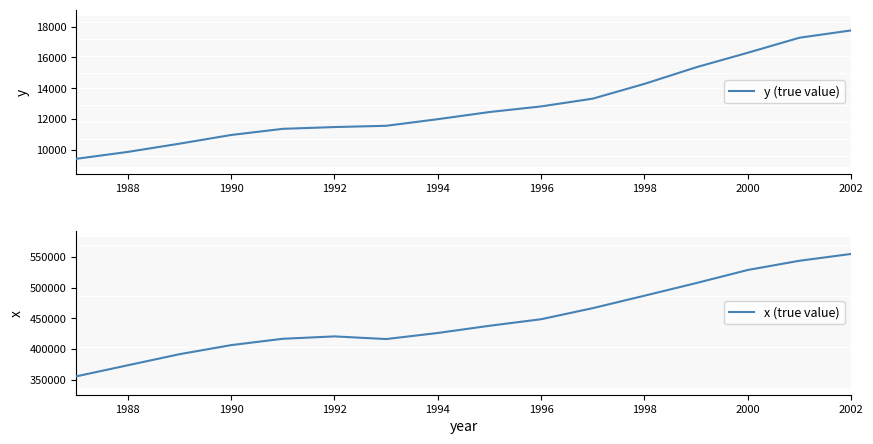

In x (true value), how many points are higher than both neighbors (excluding endpoints)?

1